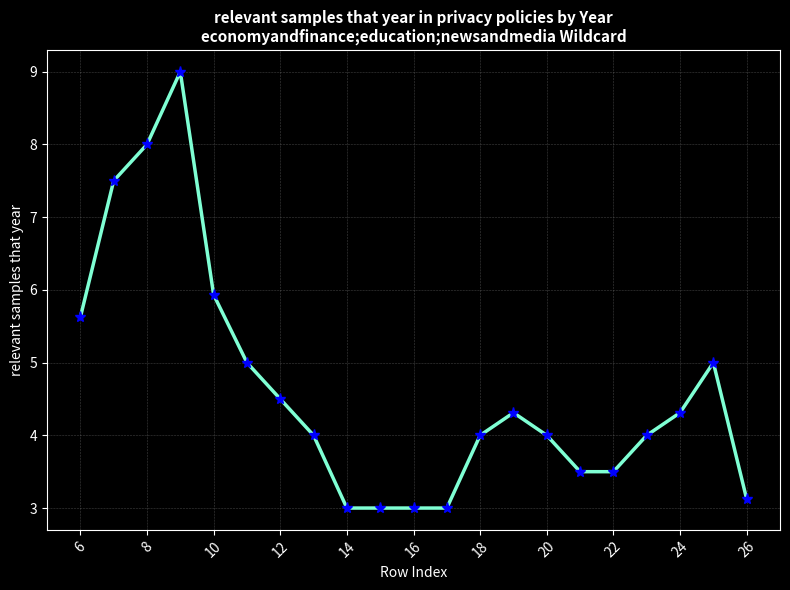

True or false: there are more than 2 points higher than both neighbors.

True